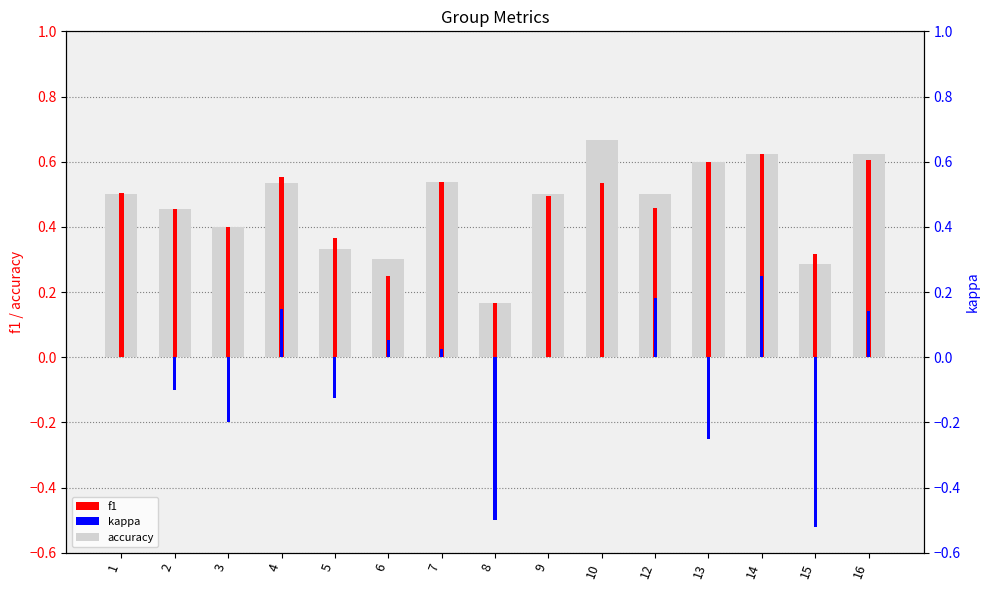

What is the difference between the highest and lowest values at 8?

0.7